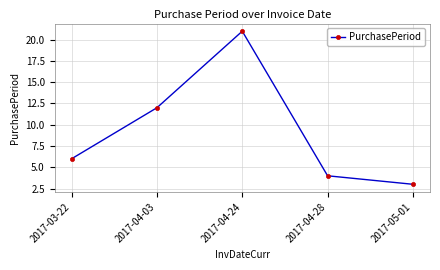

Reading left to right, transcribe all the data shown in this chart.

6	12	21	4	3